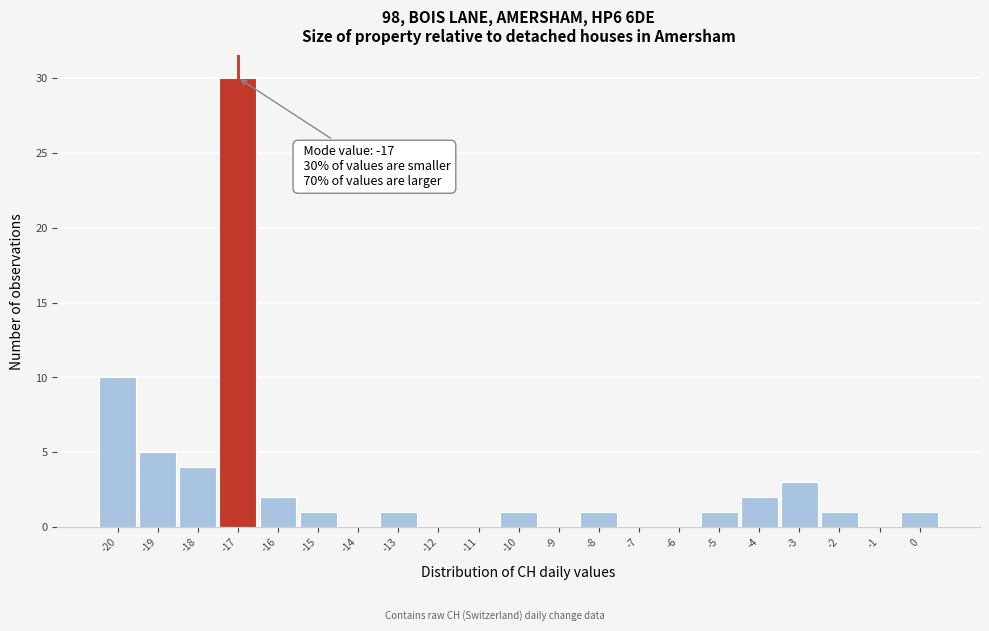

Over which range of the x-axis is the bar tallest?

-17.5 to -16.5